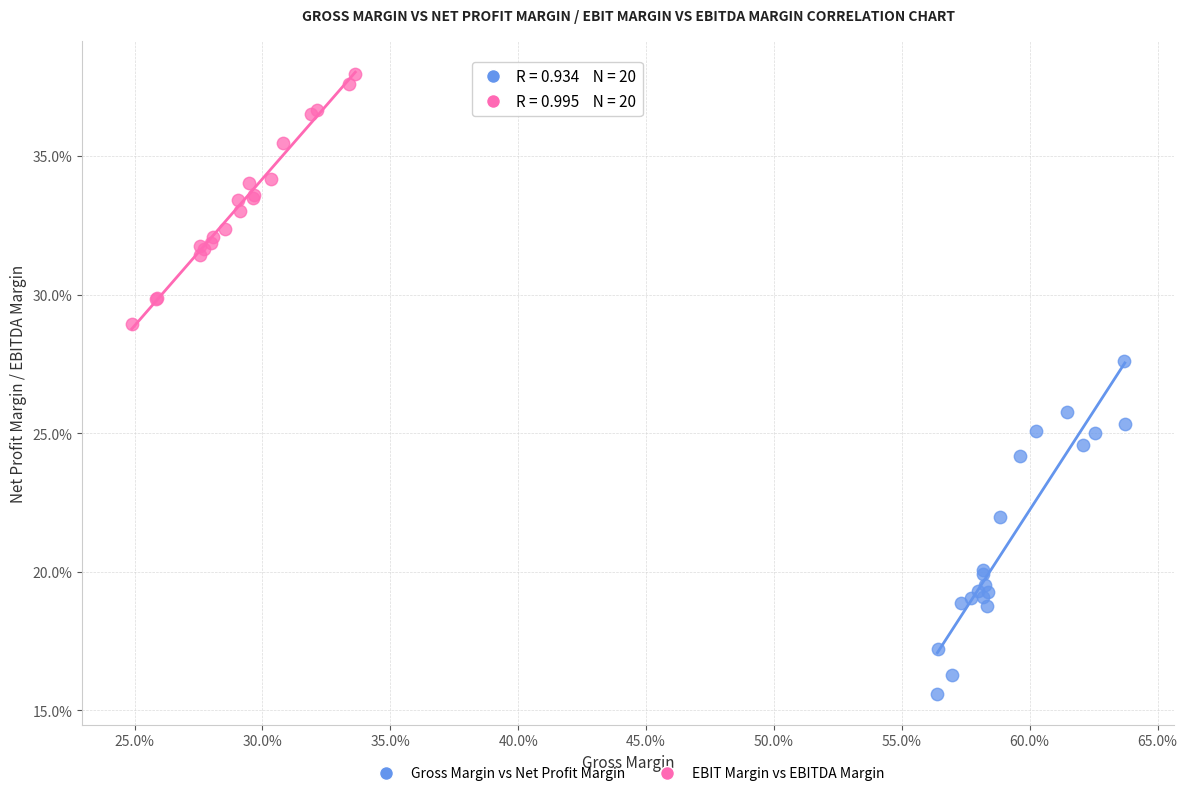

What are all the series names shown in the legend?

Gross Margin vs Net Profit Margin, EBIT Margin vs EBITDA Margin